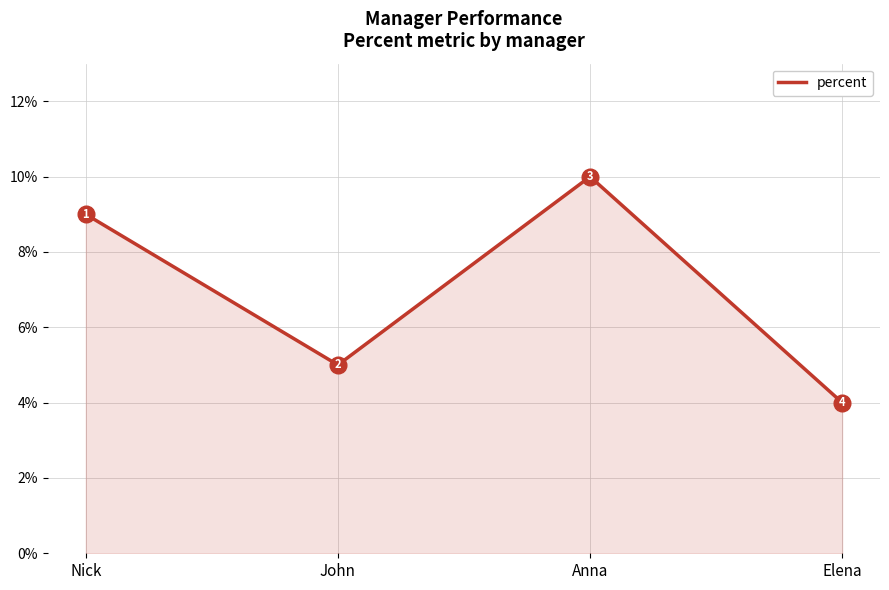

Which category has the highest value across all series?

Anna